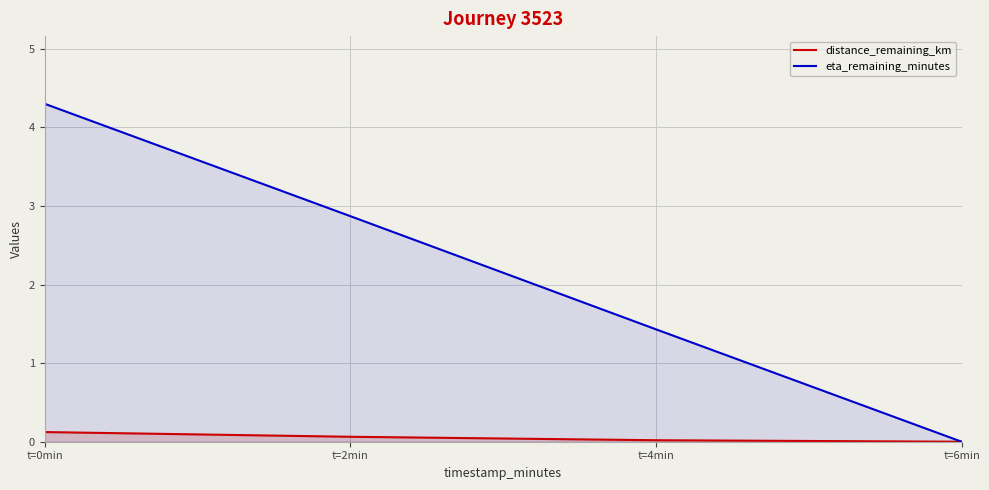

Does the chart display data point markers on the line(s)?

No